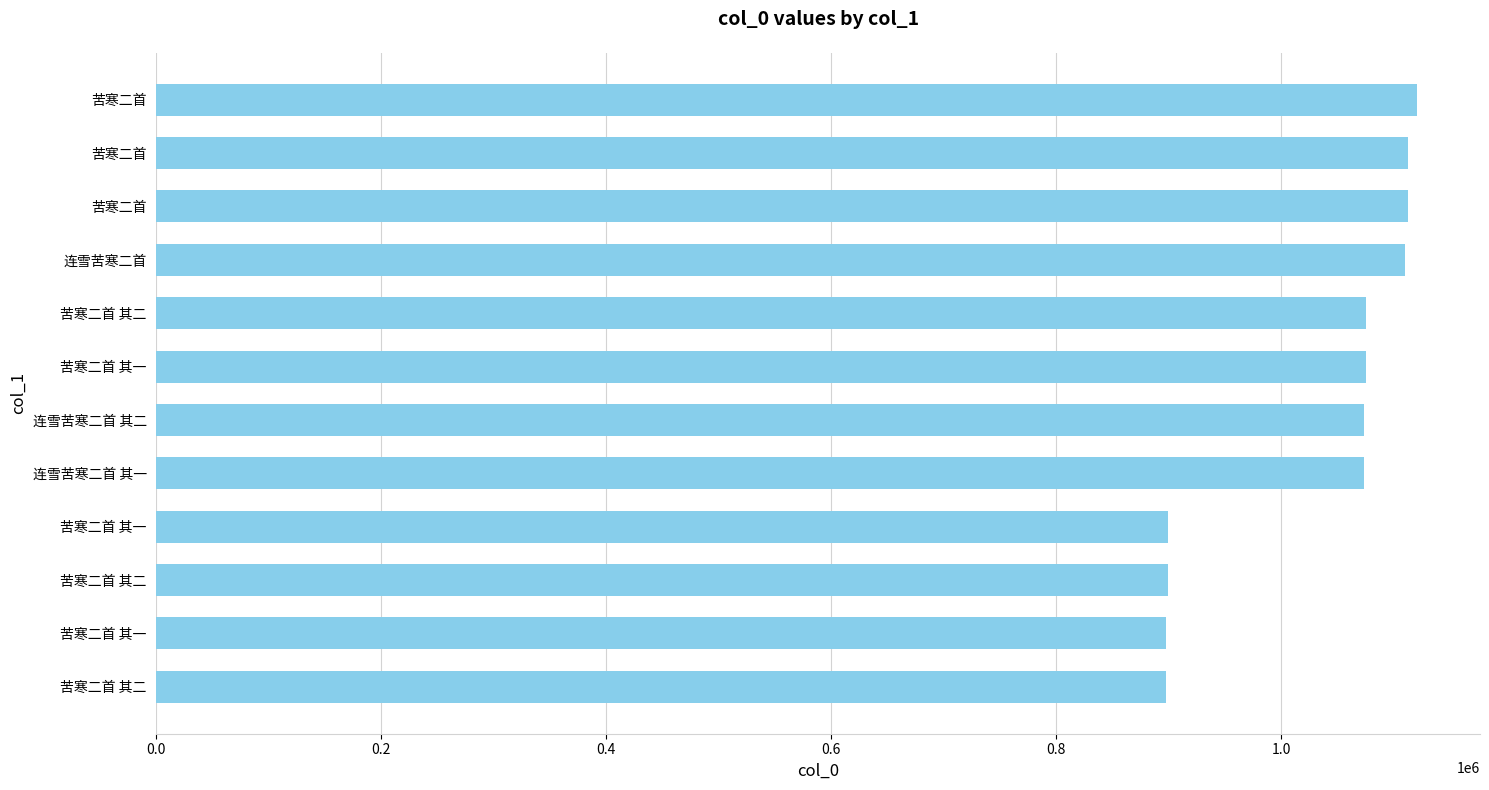

How many values are below 1075175?

6